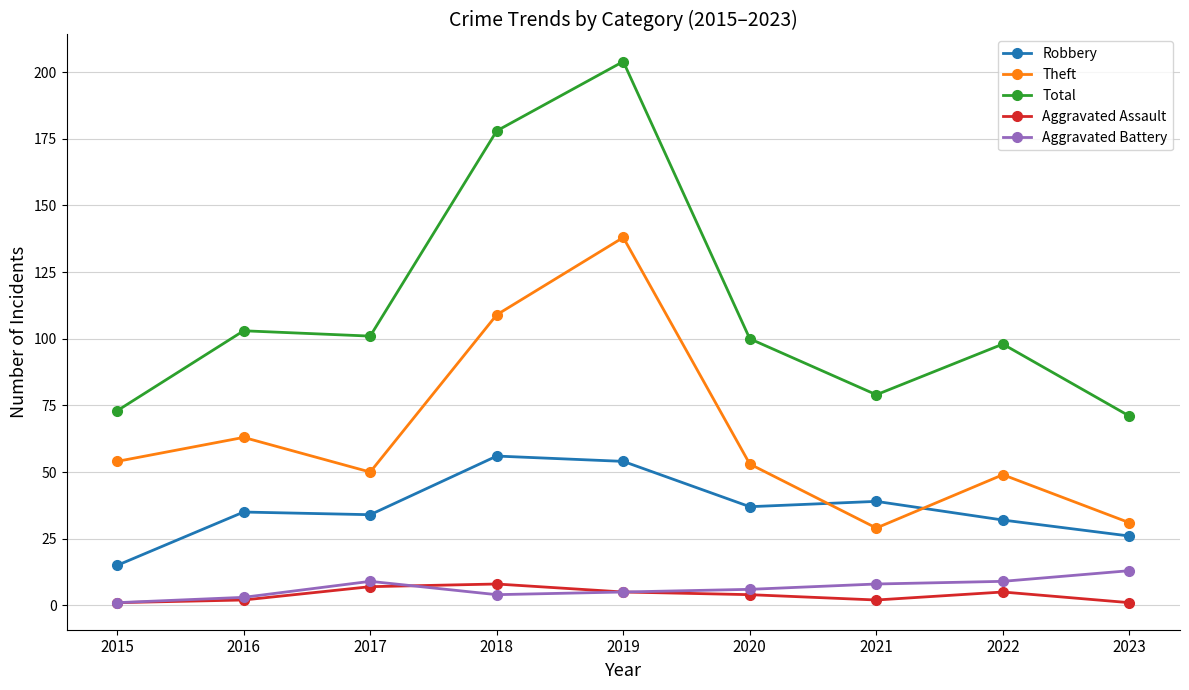

Which category has the highest value in the Total series?

2019